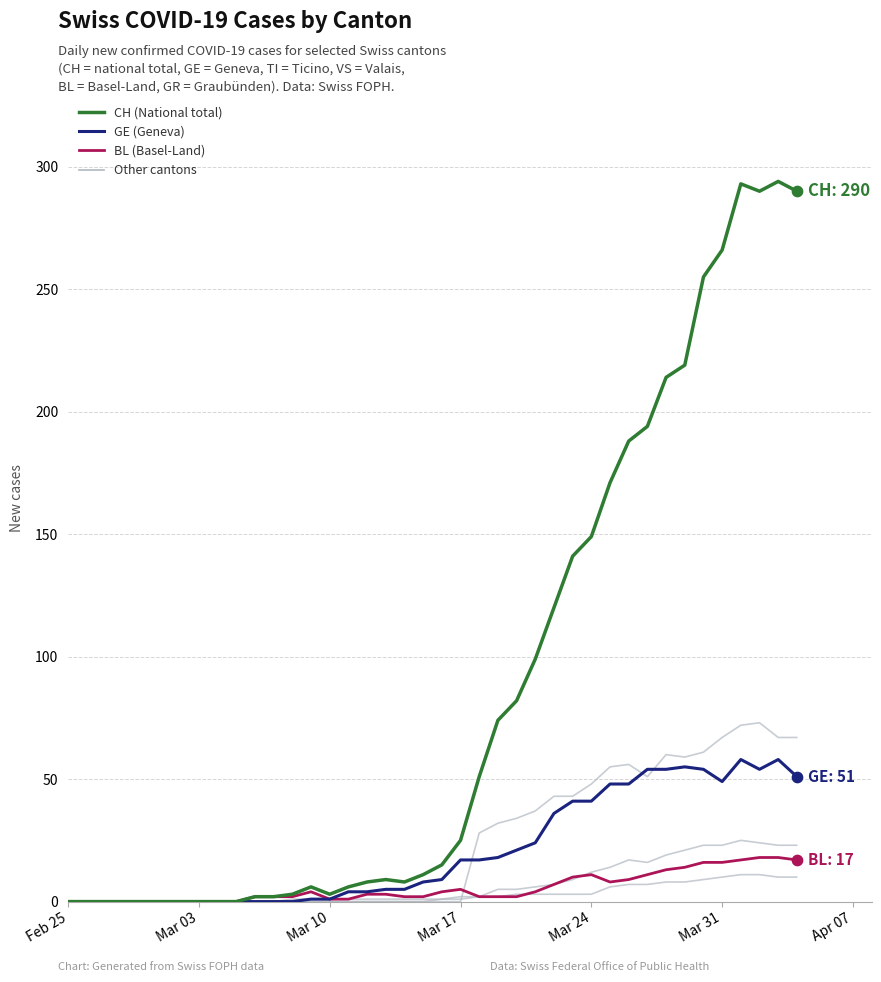

How many lines are shown in the chart?

6